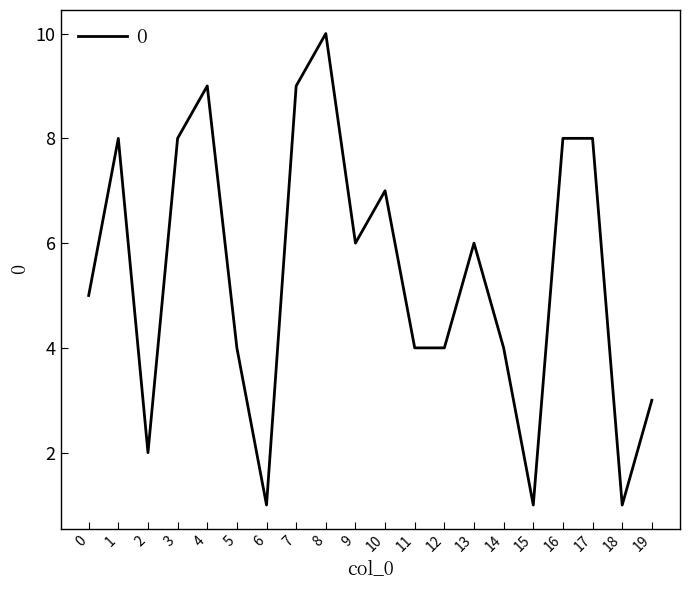

How many values are between 4 and 8?

12